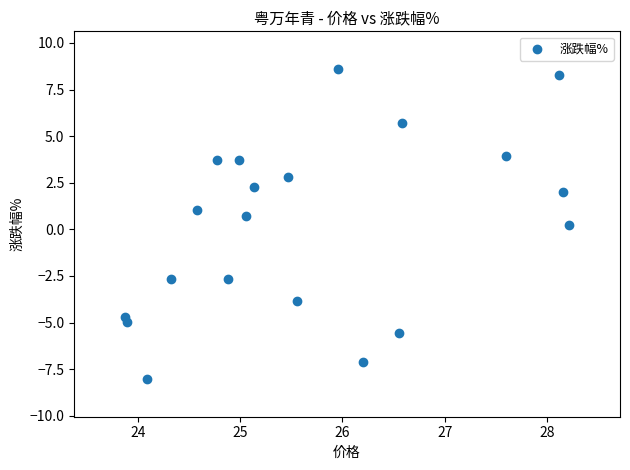

What is the range of X values (max minus min)?

4.3